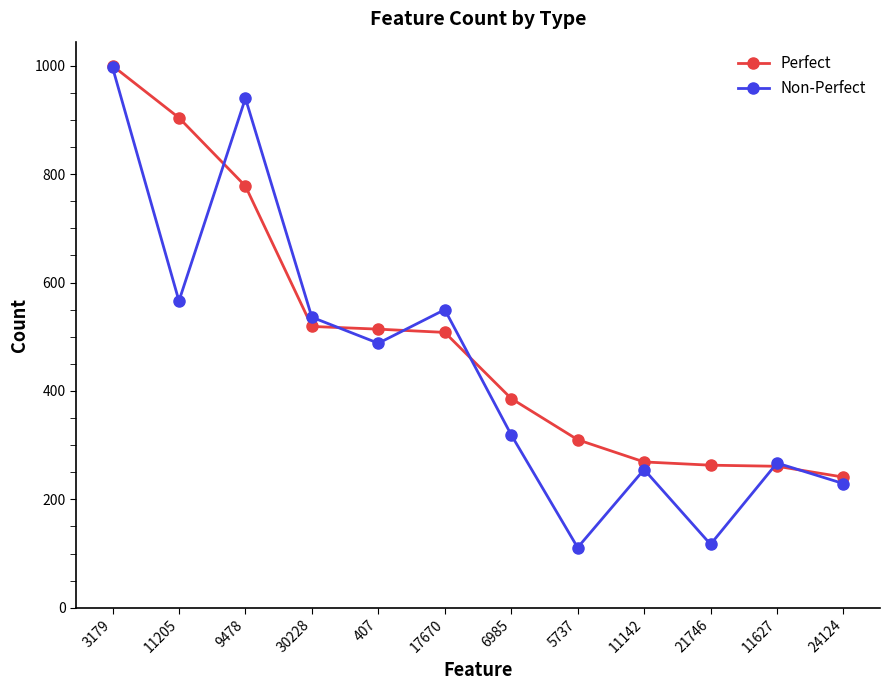

True or false: Non-Perfect has a value of 536 at 30228.

True